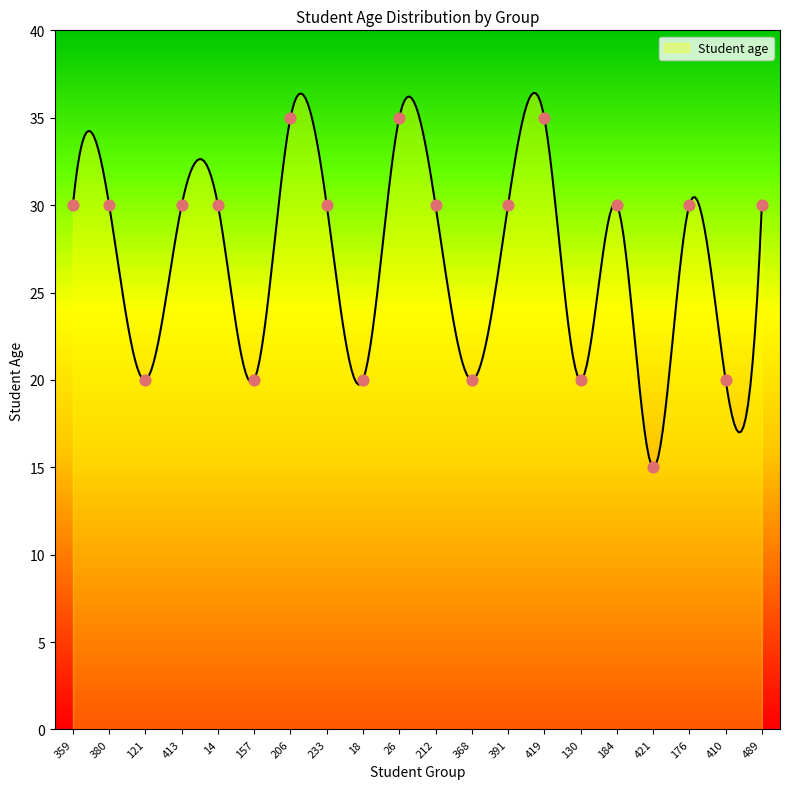

Which has a higher value, 391 or 14?

391